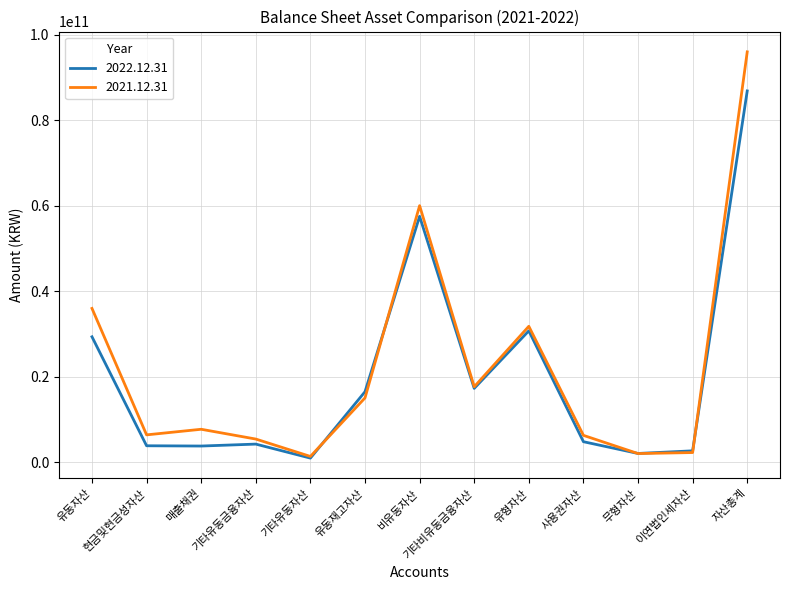

What is the difference between the maximum and minimum values in the 2021.12.31 series?

94689205241